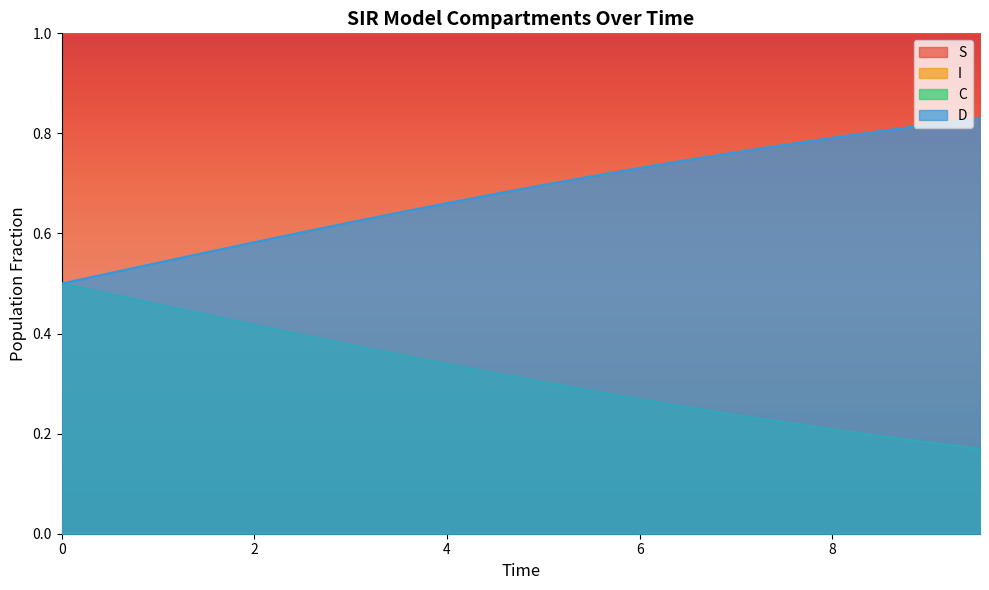

Reading right to left, what are all the values shown in this chart?

S: 1.0	1.0	1.0	1.0	1.0	1.0	1.0	1.0	1.0	1.0	1.0	1.0	1.0	1.0	1.0	1.0	1.0	1.0	1.0	1.0
I: 0.0	0.0	0.0	0.0	0.0	0.0	0.0	0.0	0.0	0.0	0.0	0.0	0.0	0.0	0.0	0.0	0.0	0.0	0.0	0.0
C: 0.2	0.2	0.2	0.2	0.2	0.2	0.3	0.3	0.3	0.3	0.3	0.3	0.4	0.4	0.4	0.4	0.4	0.5	0.5	0.5
D: 0.8	0.8	0.8	0.8	0.8	0.8	0.7	0.7	0.7	0.7	0.7	0.7	0.6	0.6	0.6	0.6	0.6	0.5	0.5	0.5